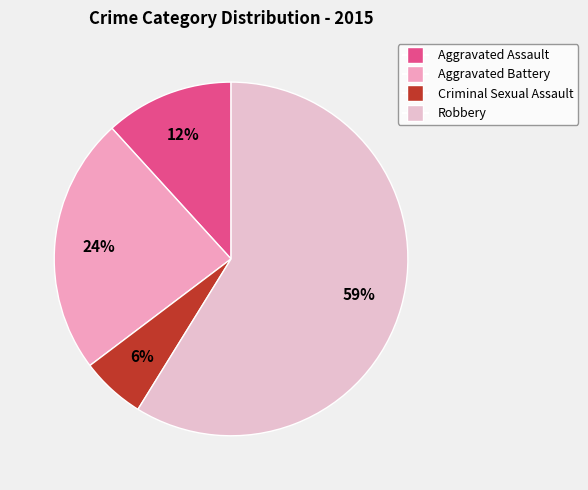

What is the largest slice in the pie chart?

Robbery